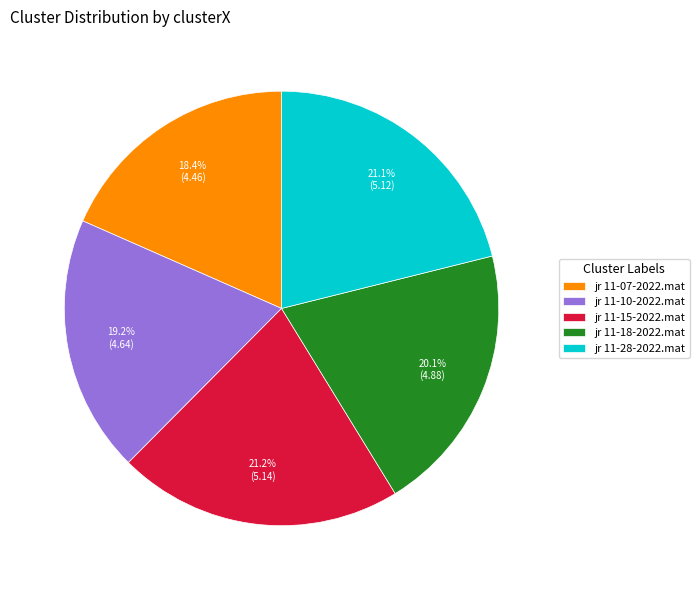

To the nearest percent, what is the difference between the largest and smallest slice percentages?

3%